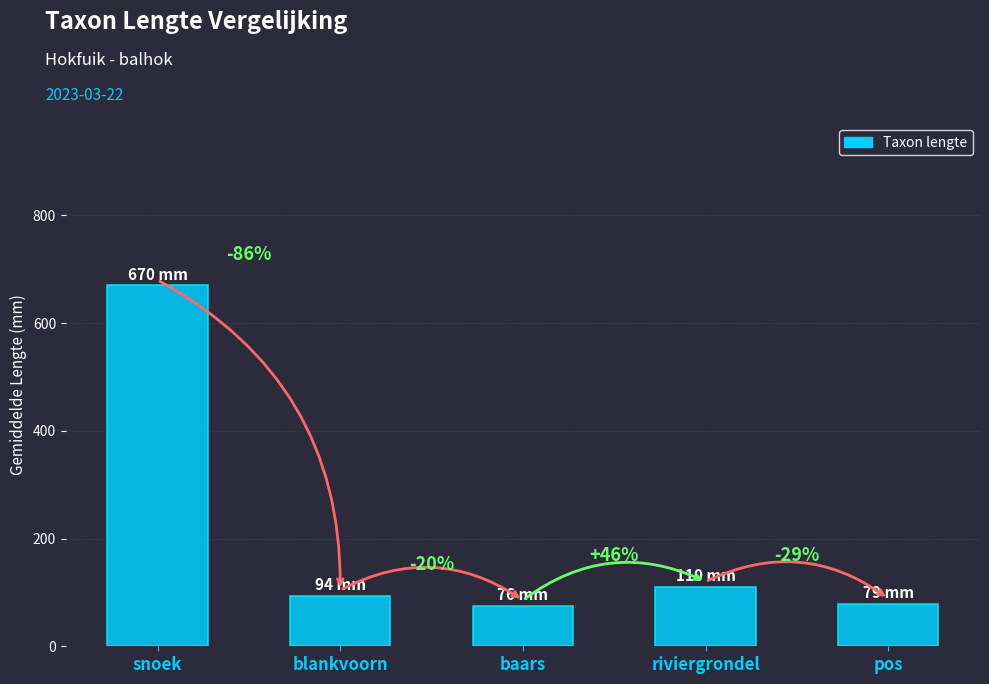

What is the value of the 2nd bar from the left?

94.0